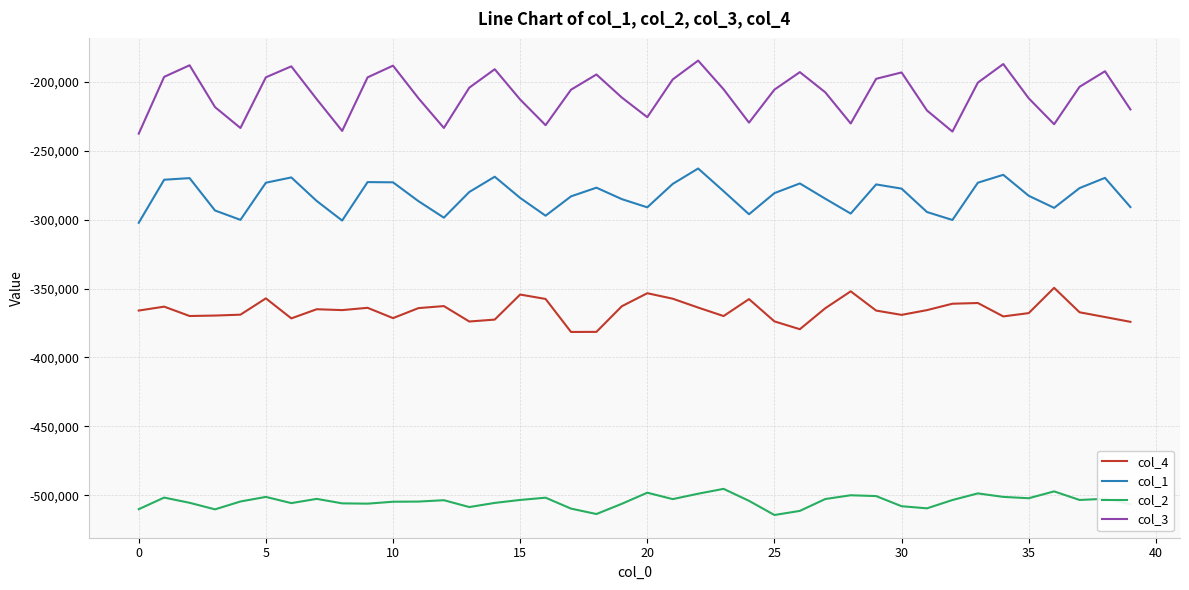

In col_3, how many points are higher than both neighbors (excluding endpoints)?

10